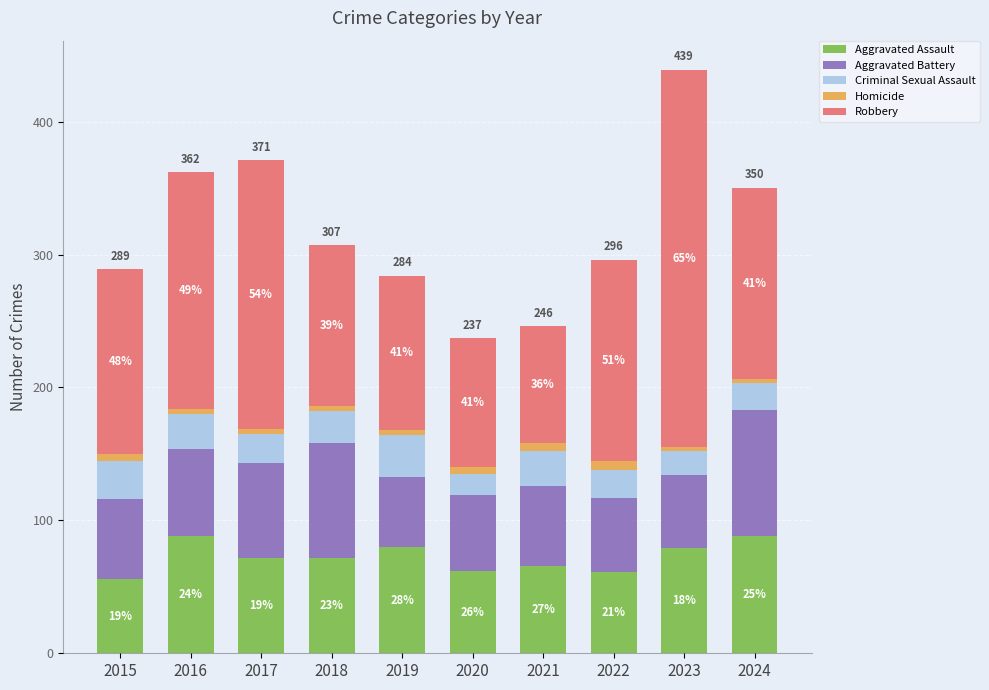

What is the average value of the Aggravated Assault series?

72